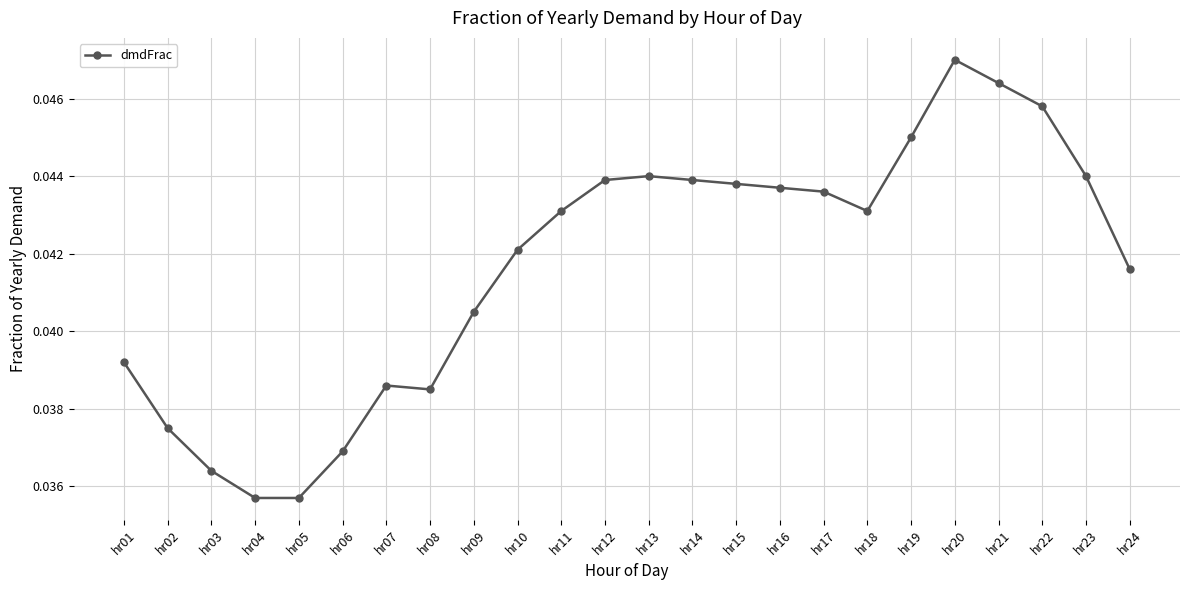

Count the values in the range 0 to 1.

24